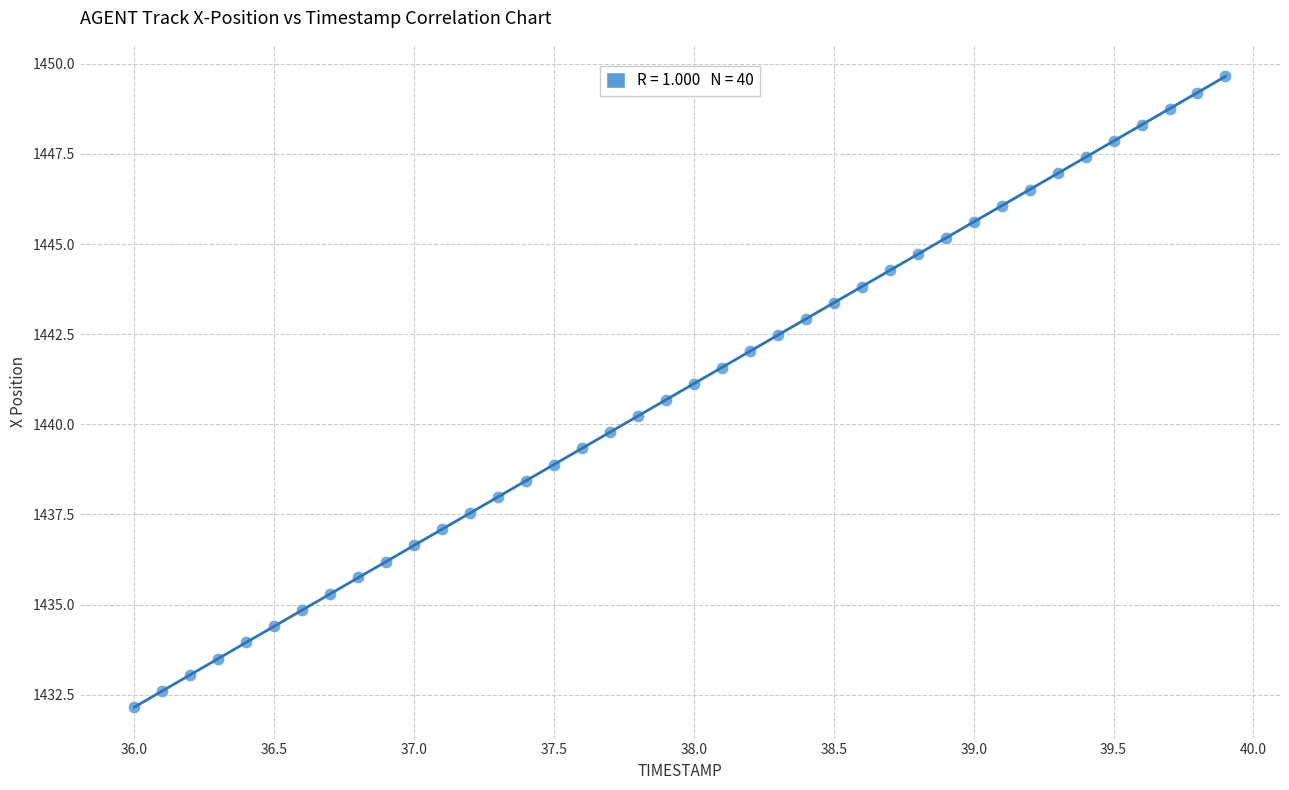

What is the range of Y values (max minus min)?

17.5